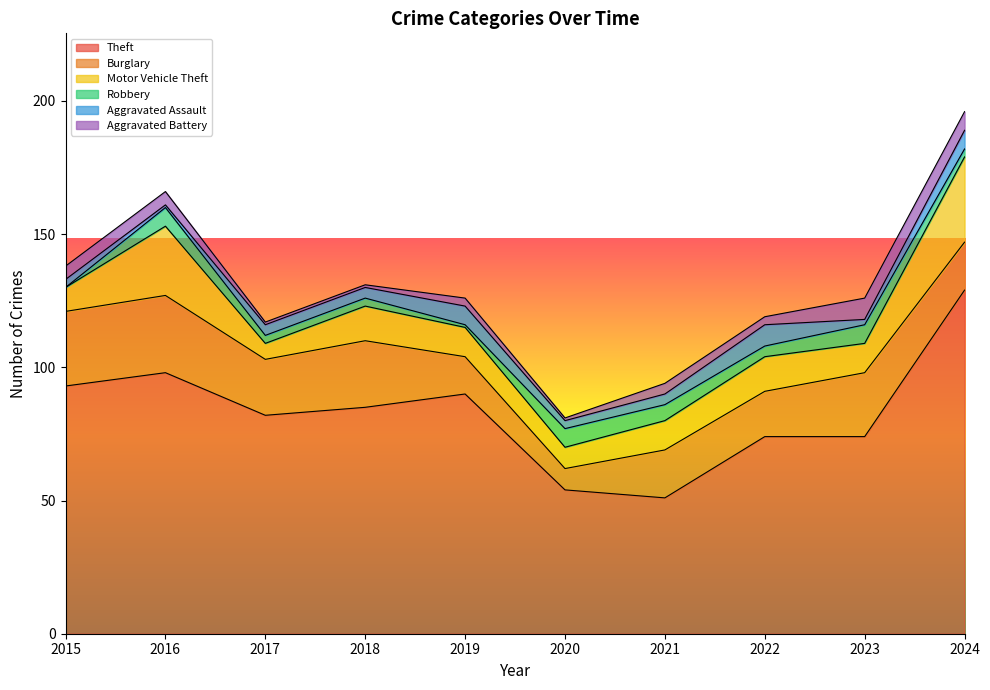

Reading left to right, transcribe all the data shown in this chart.

Theft: 2015=93	2016=98	2017=82	2018=85	2019=90	2020=54	2021=51	2022=74	2023=74	2024=129
Burglary: 2015=28	2016=29	2017=21	2018=25	2019=14	2020=8	2021=18	2022=17	2023=24	2024=18
Motor Vehicle Theft: 2015=9	2016=26	2017=6	2018=13	2019=11	2020=8	2021=11	2022=13	2023=11	2024=32
Robbery: 2015=0	2016=7	2017=3	2018=3	2019=1	2020=7	2021=6	2022=4	2023=7	2024=3
Aggravated Assault: 2015=3	2016=1	2017=4	2018=4	2019=7	2020=3	2021=4	2022=8	2023=2	2024=7
Aggravated Battery: 2015=5	2016=5	2017=1	2018=1	2019=3	2020=1	2021=4	2022=3	2023=8	2024=7